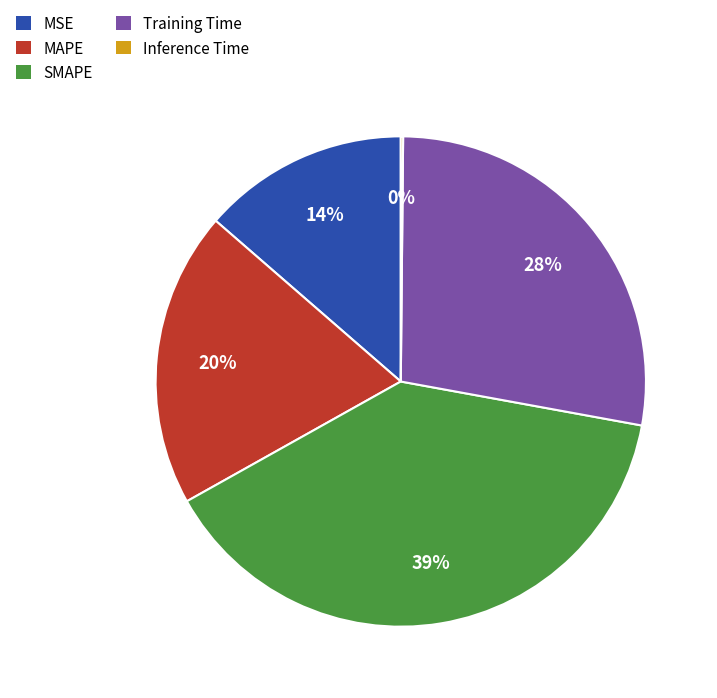

Is the sum of Training Time and SMAPE greater than half?

Yes